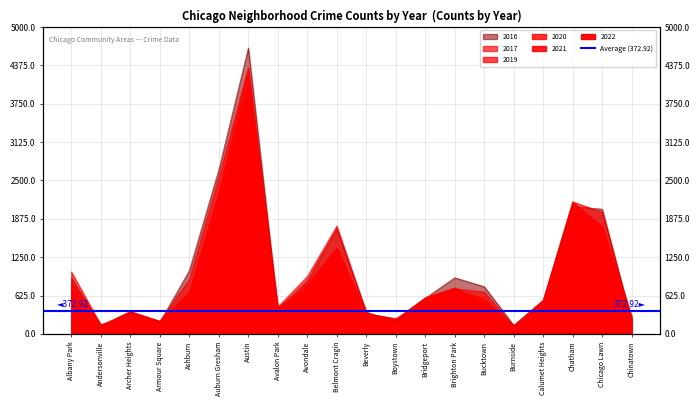

Which series has the widest spread of values?

2016